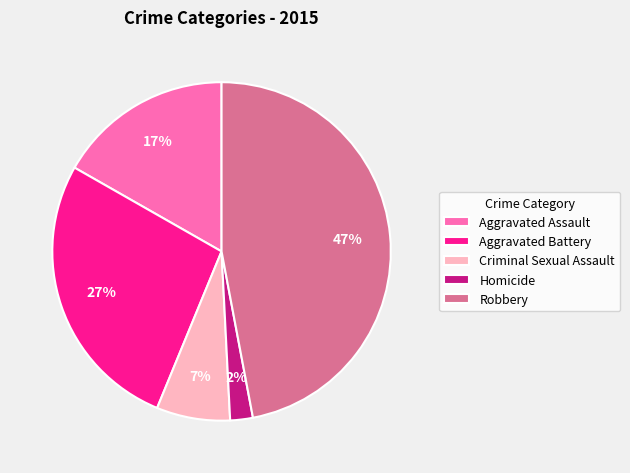

How many slices are in this pie chart?

5